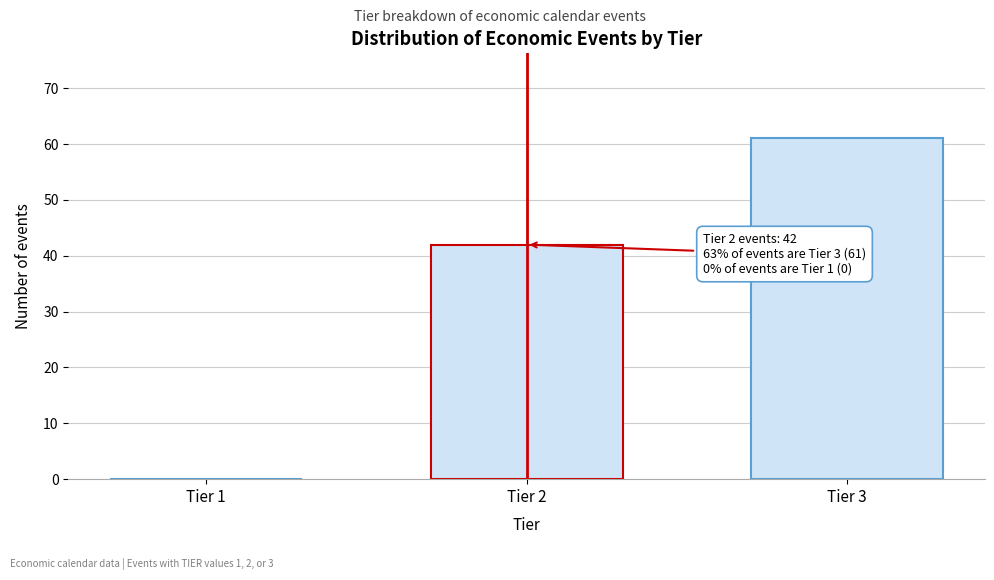

Reading right to left, extract all data points from this chart.

Tier 3=61	Tier 2=42	Tier 1=0